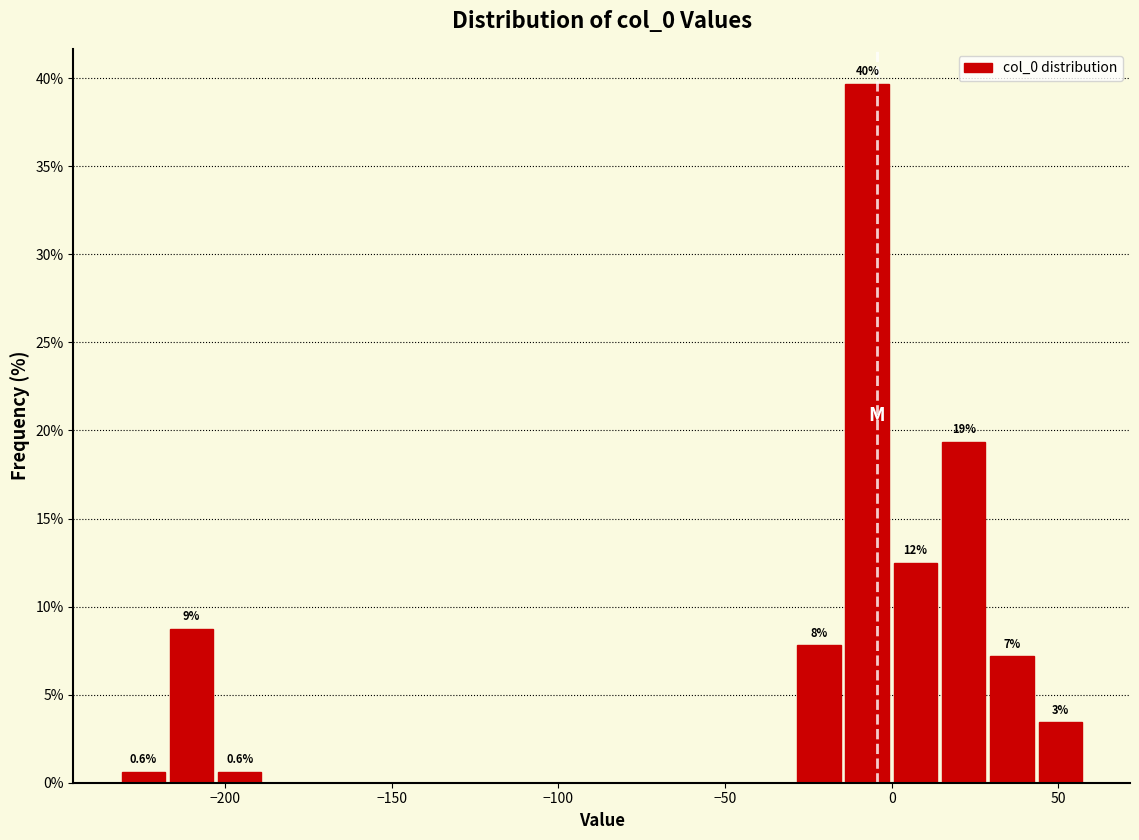

Around what value on the x-axis is the tallest bar? Give the approximate position of its centre, as read against the axis.

-5